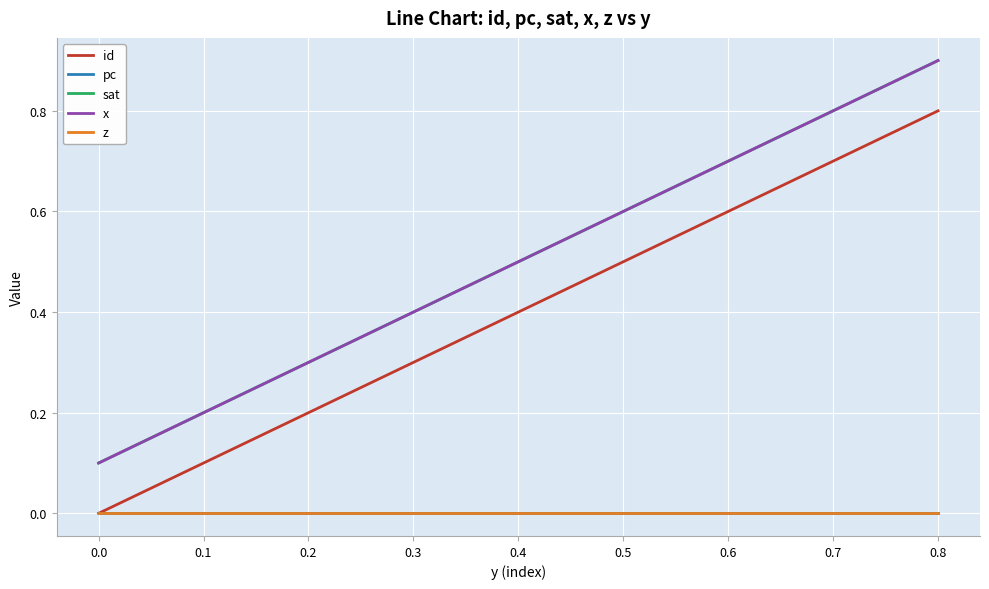

At how many categories does at least one series exceed 0?

8